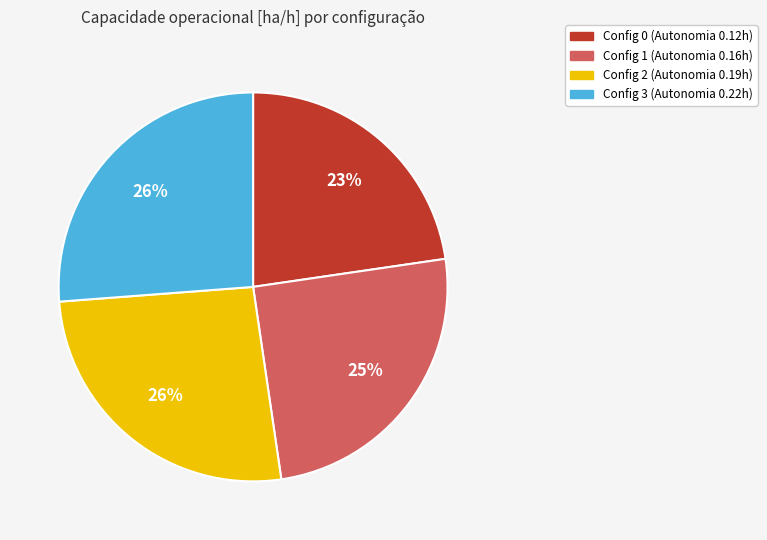

Does any single category account for the majority?

No